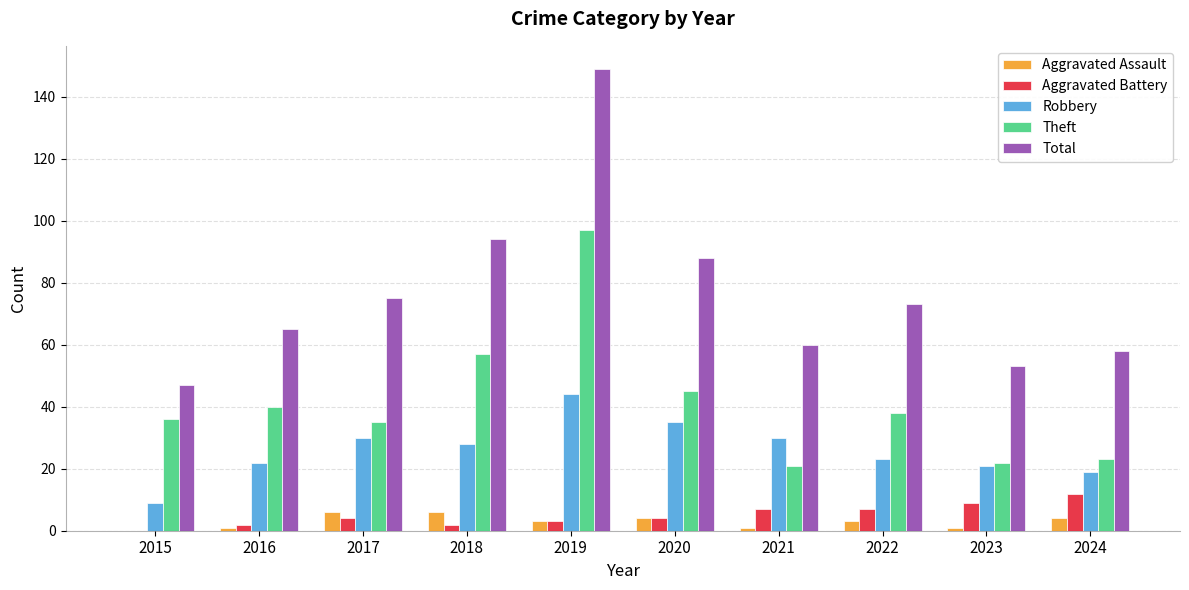

Which series has the widest spread of values?

Total